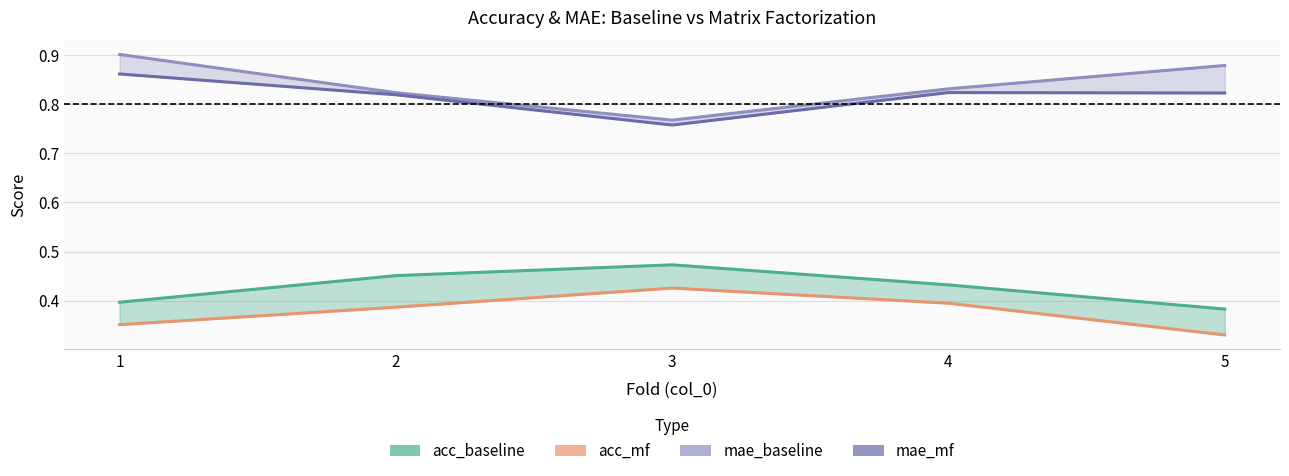

What is the approximate value of mae_mf at 4?

0.8